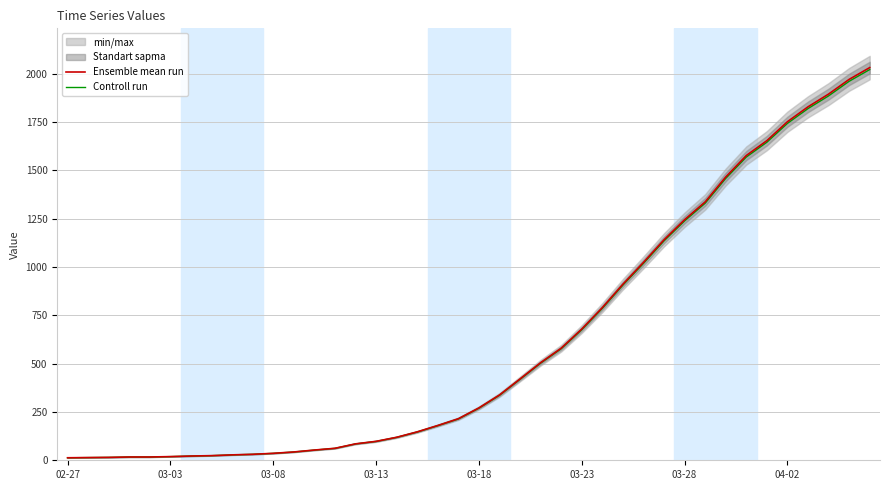

Which category has the highest value across all series?

39